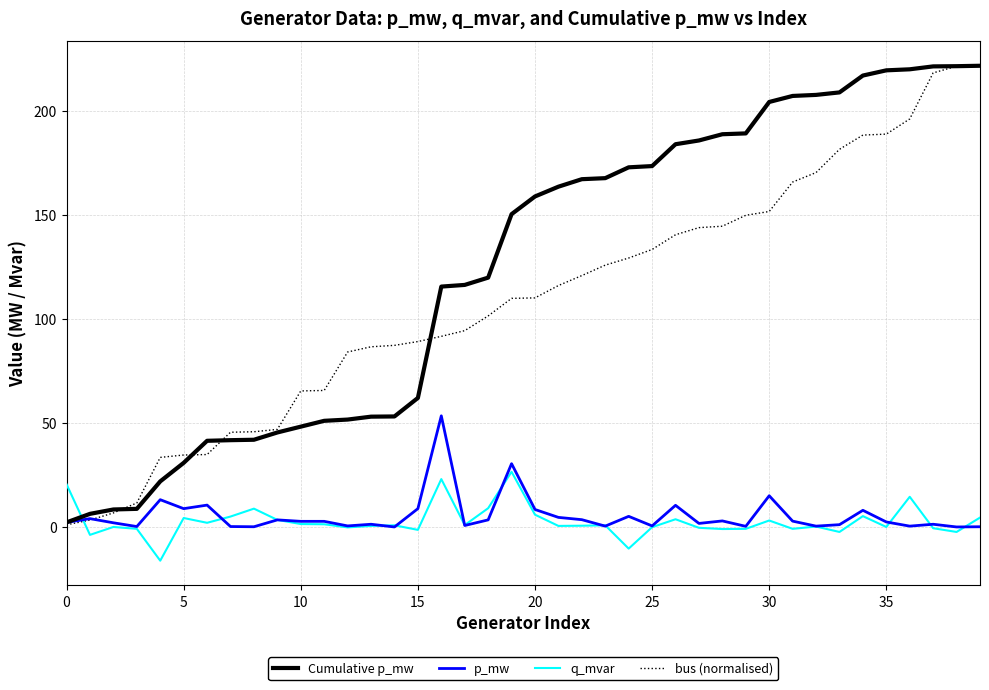

What is the smallest value displayed?

-16.1